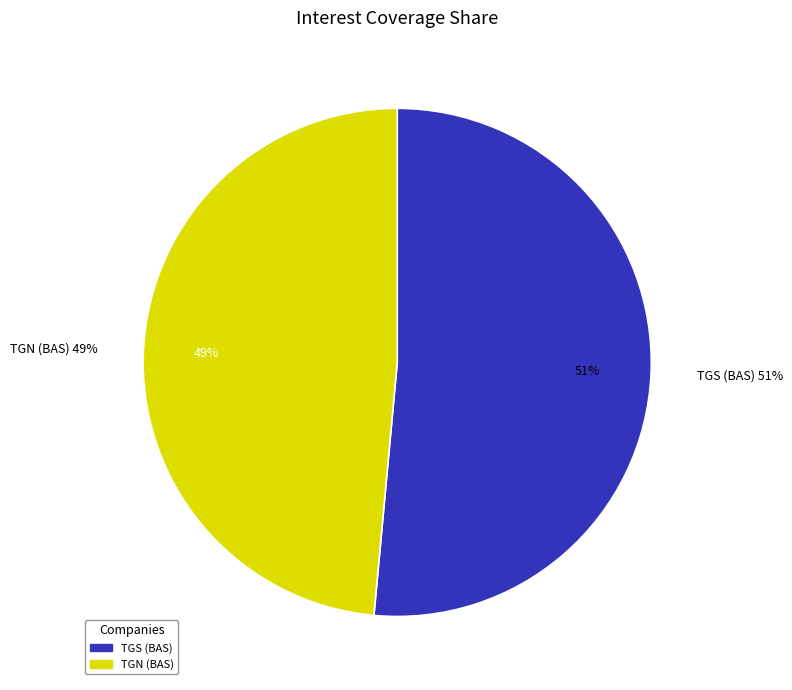

Is it true that Transportadora de Gas del Sur S.A. is 58% of the pie?

False